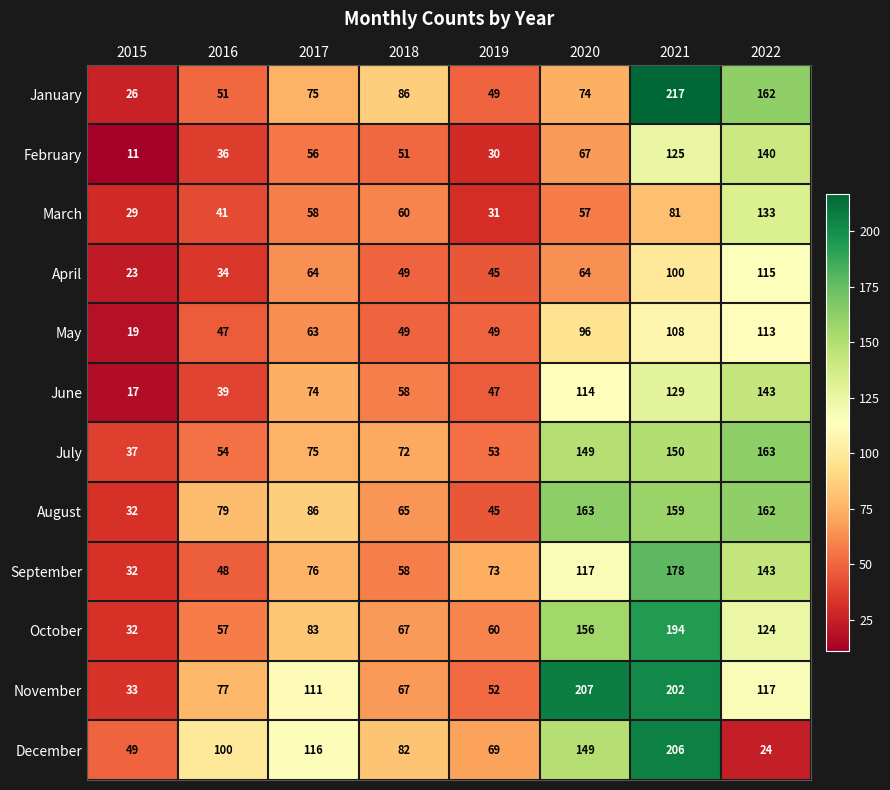

At how many categories does at least one series exceed 31?

8